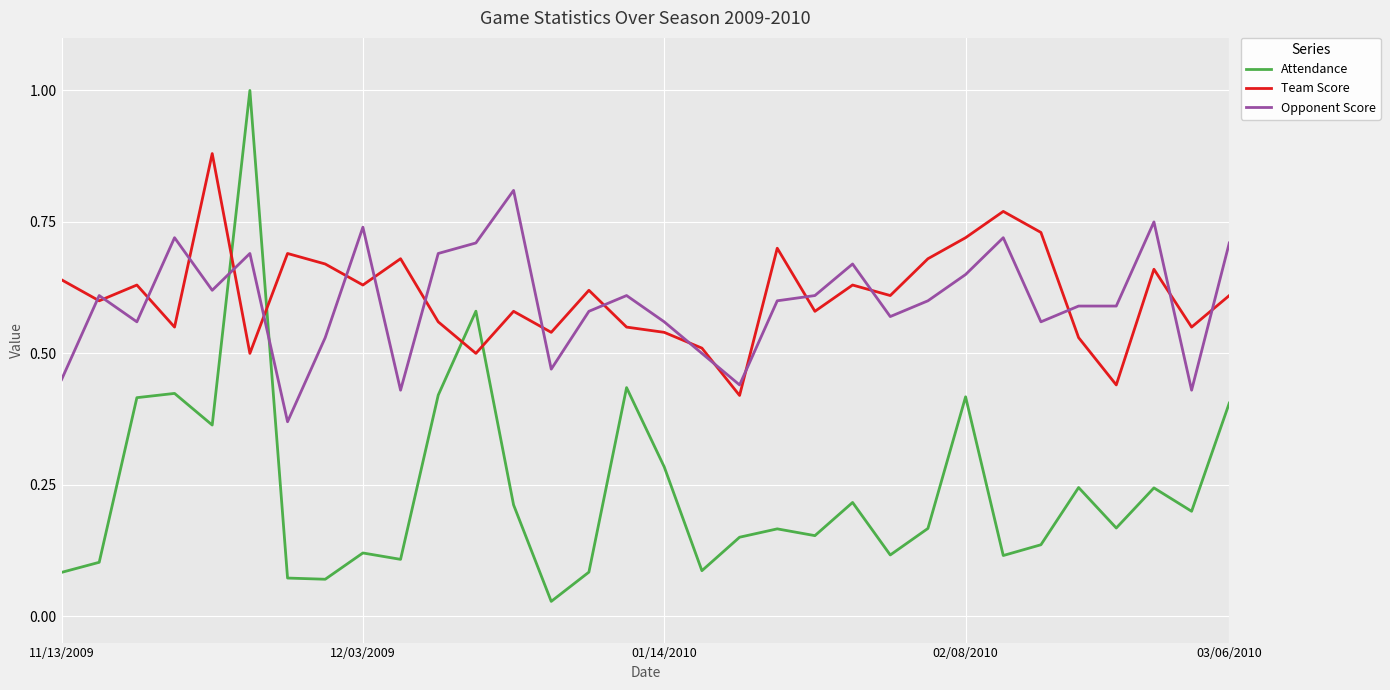

At how many categories does at least one series exceed 0?

32